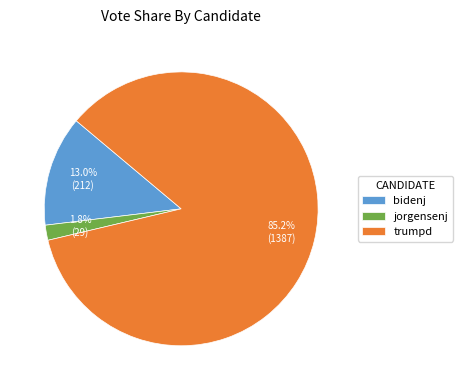

How much of the chart is everything except bidenj?

87.0%